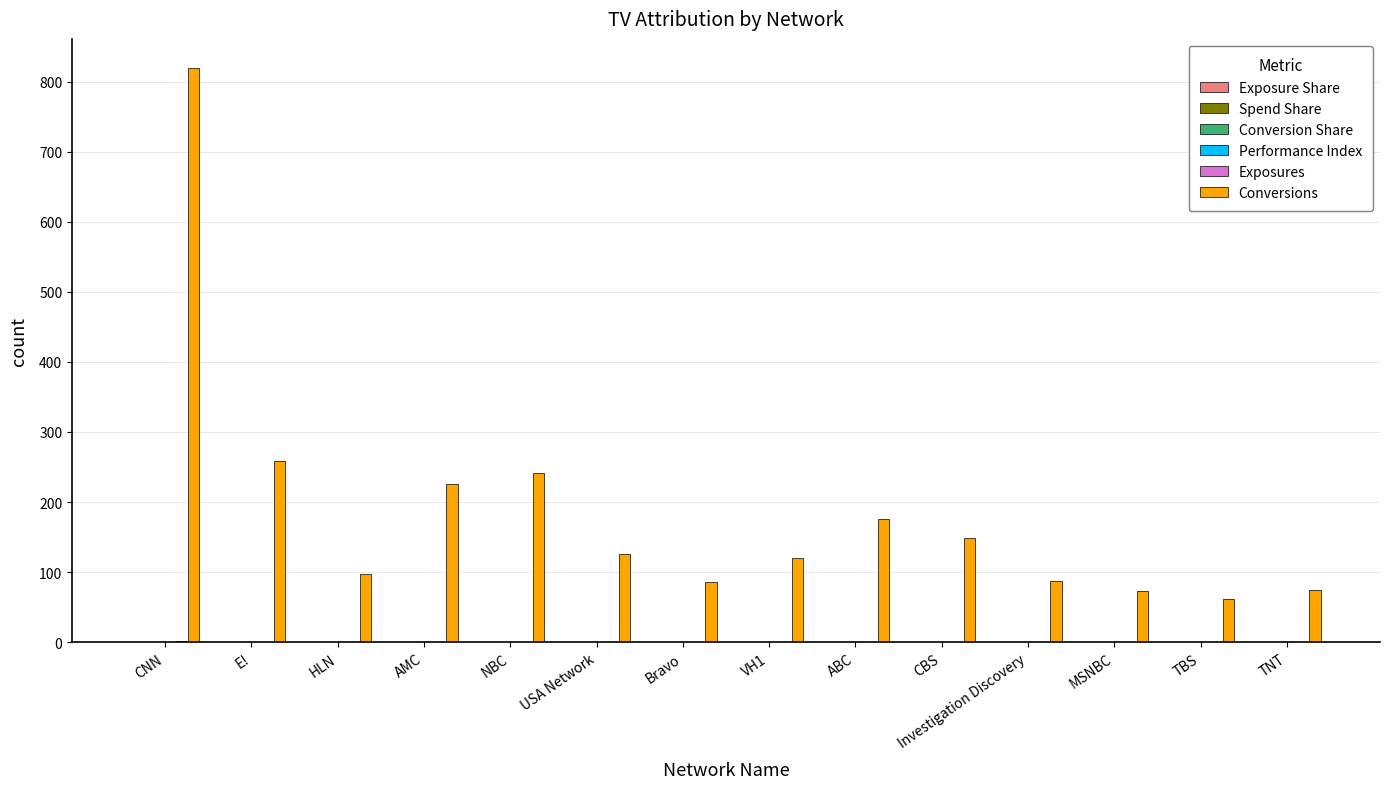

Which series has the largest total across all categories?

Conversions